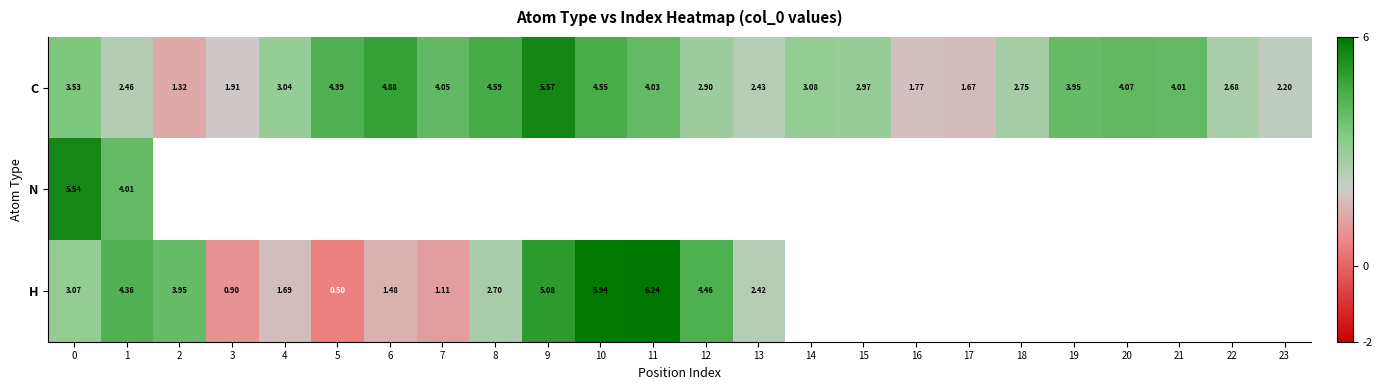

What is the smallest value displayed?

0.5